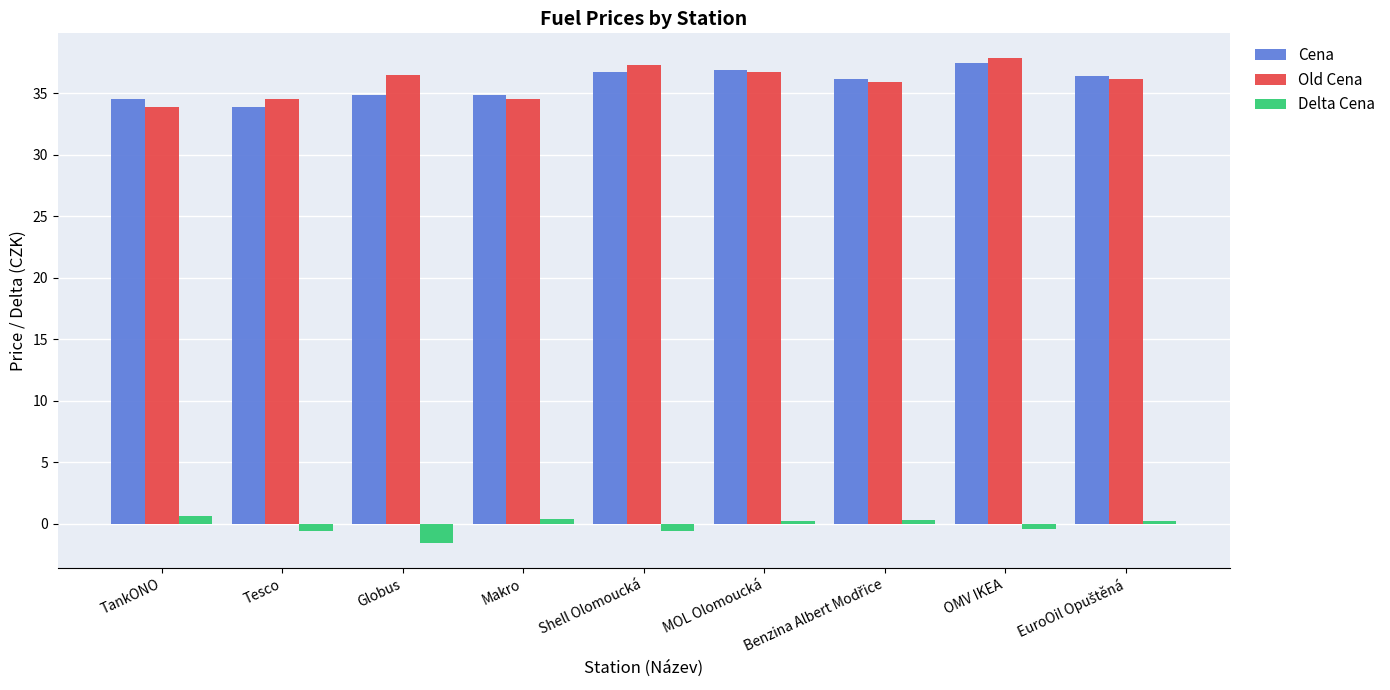

What is the sum of all Delta Cena values?

-1.5